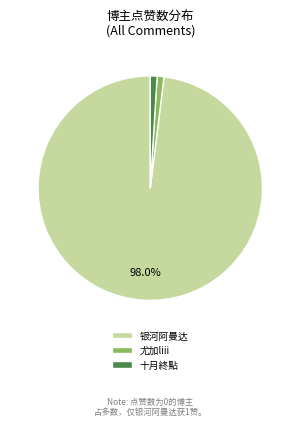

What is the largest slice in the pie chart?

银河阿曼达